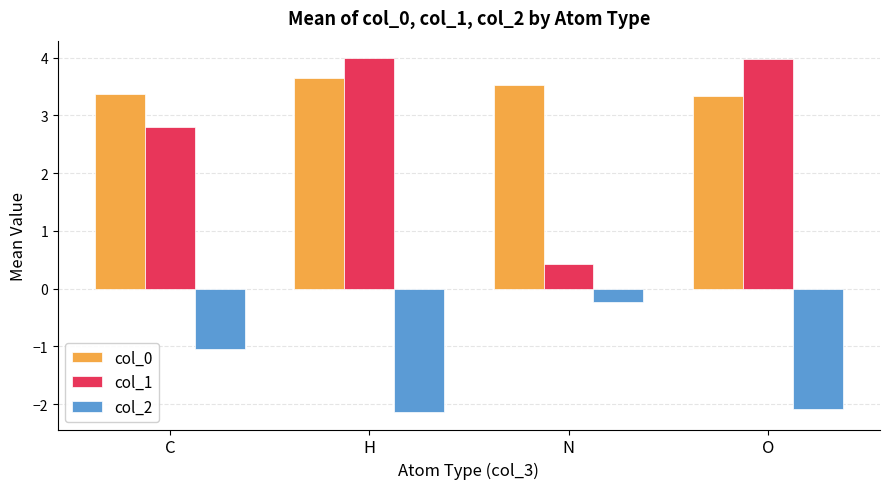

What is the highest value of the col_1 series?

4.0